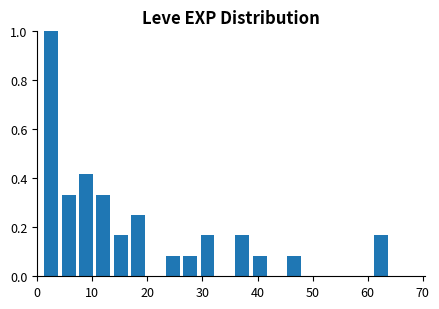

Around what value on the x-axis is the tallest bar? Give the approximate position of its centre, as read against the axis.

3